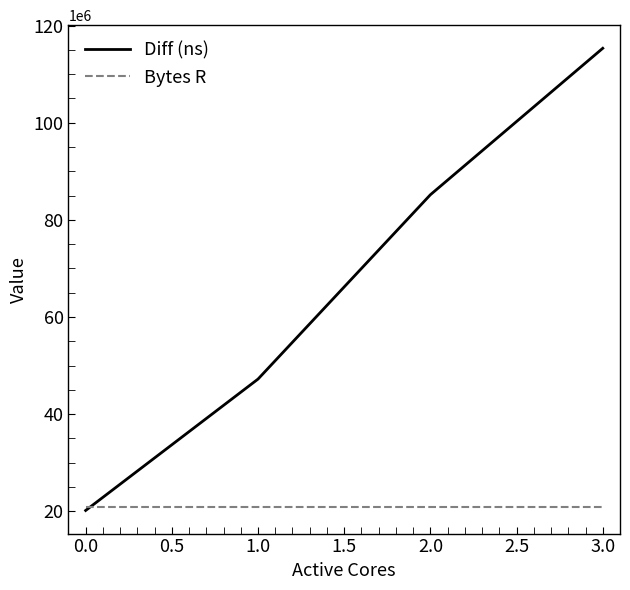

Is this an area chart (filled region under the line)?

No